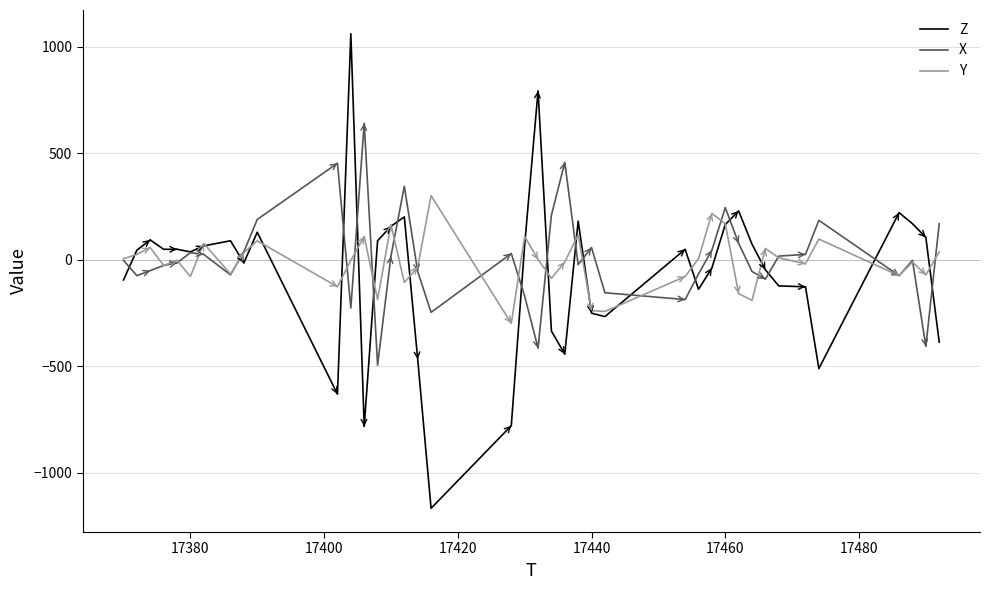

What is the maximum value for X?

640